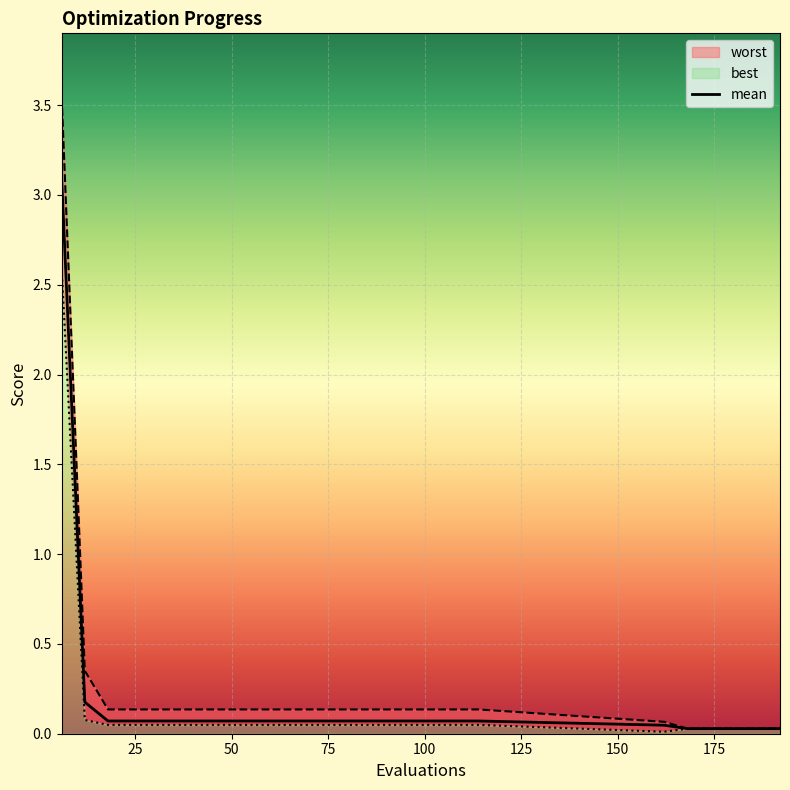

Which has a higher value, 108 or 36?

108